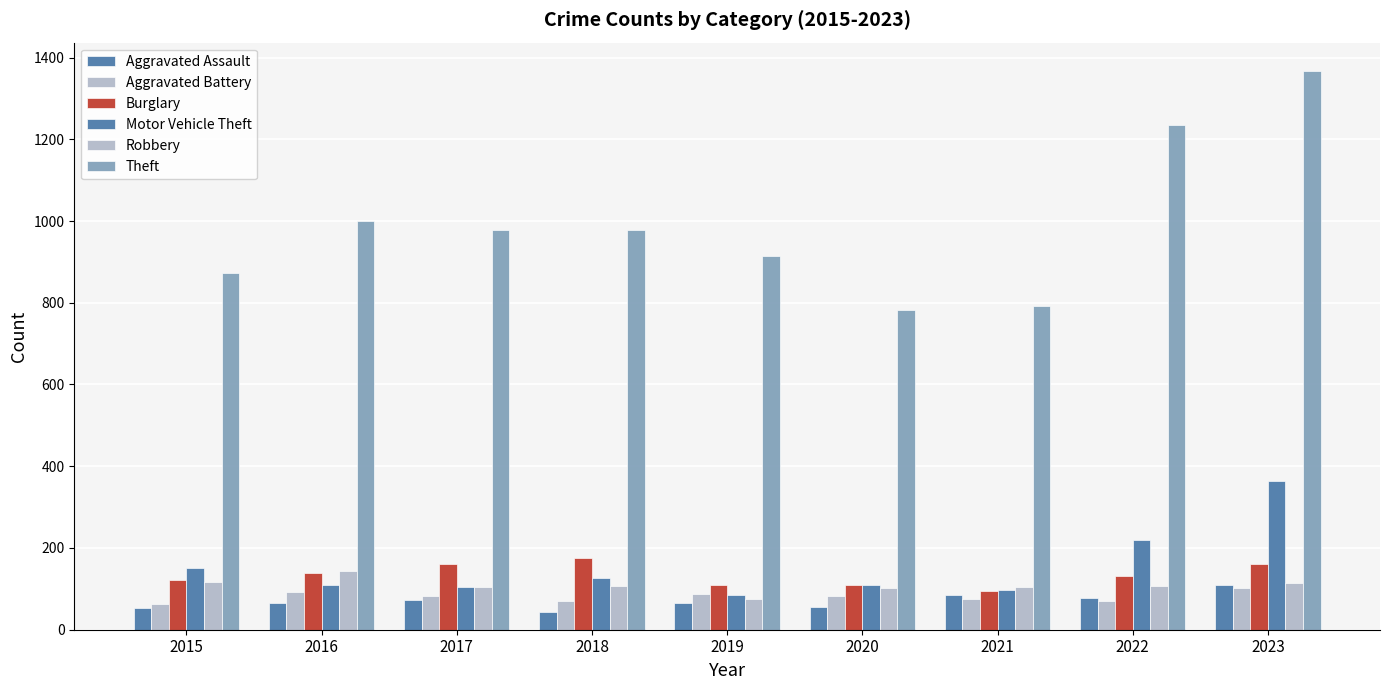

Where is Aggravated Assault nearest to the value 76?

2022